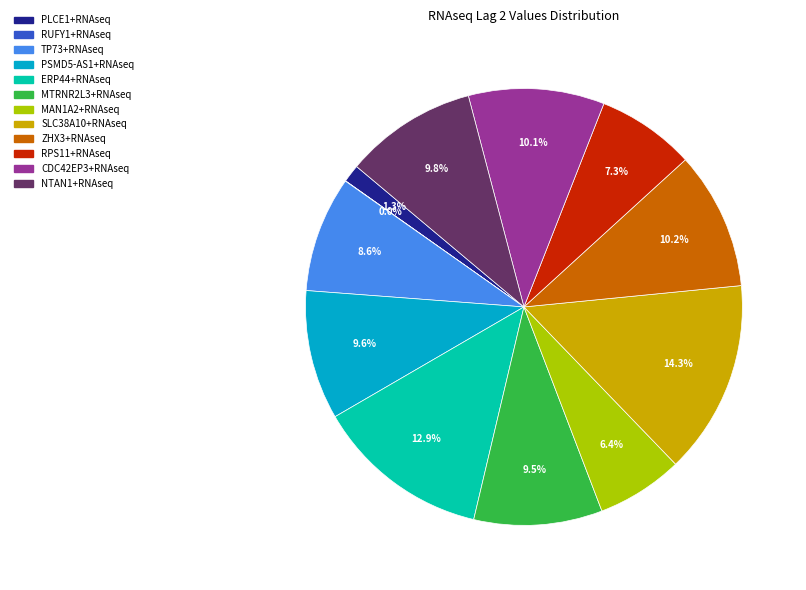

What percentage is NOT represented by NTAN1+RNAseq?

90.2%